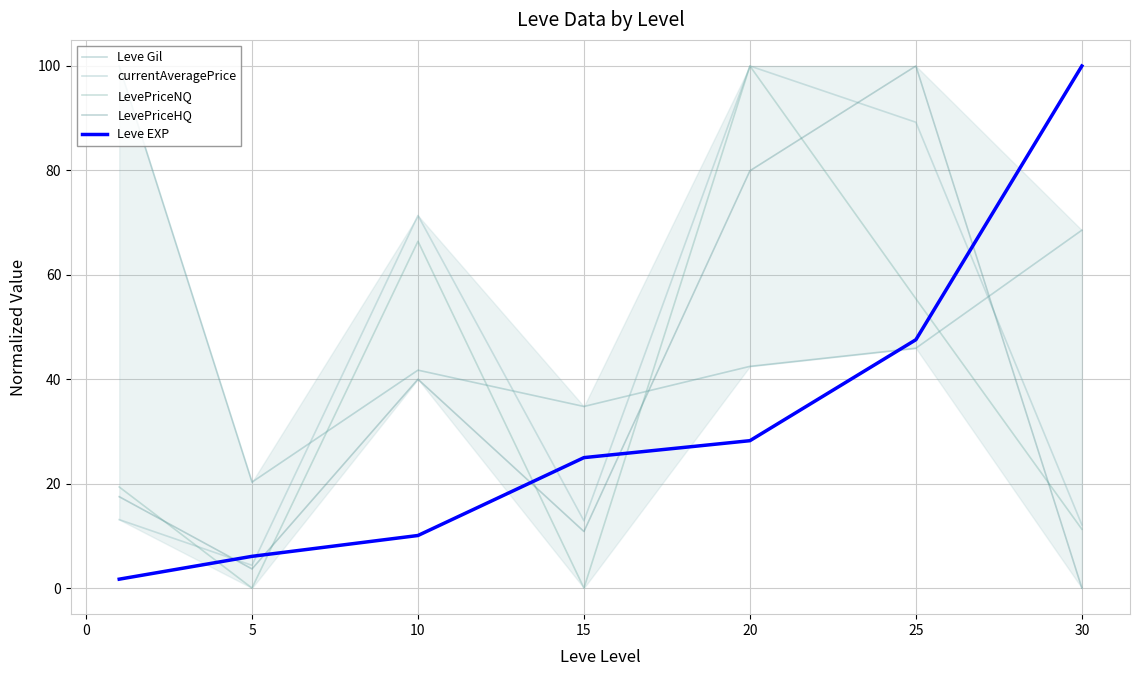

Which series has the largest total across all categories?

Leve Gil